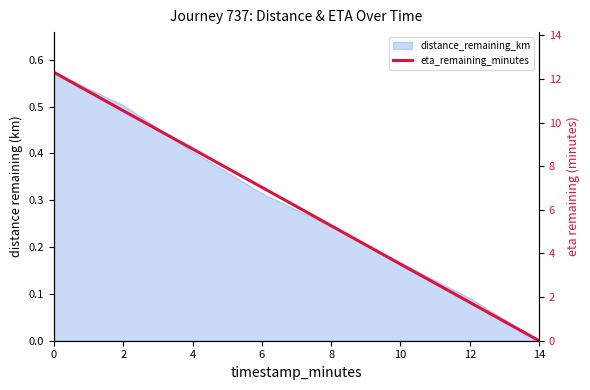

Reading left to right, what are all the values shown in this chart?

12.3	10.5	8.8	7.0	5.3	3.5	1.8	0.0